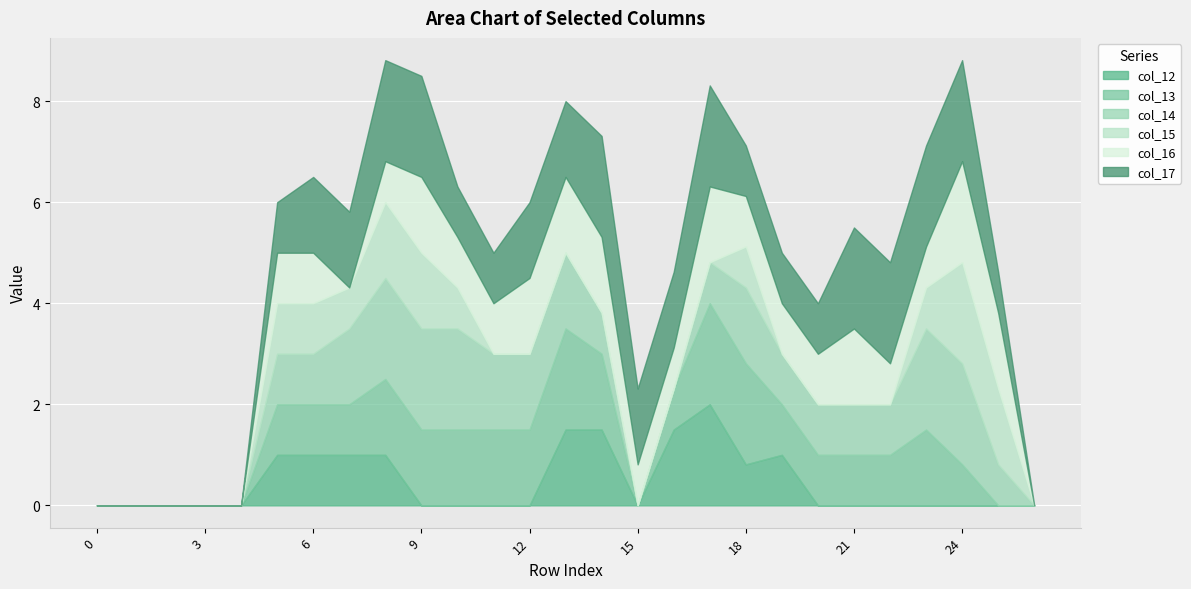

Which category has the highest value in the col_13 series?

13